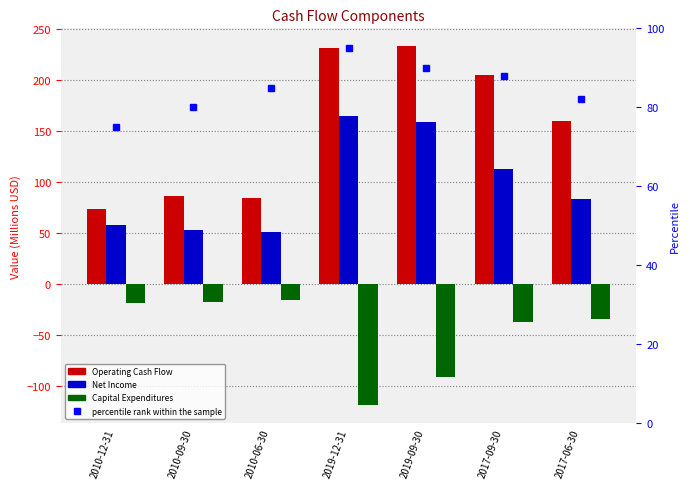

List the series in order of their peak value, lowest first.

Capital expenditures, percentile rank within the sample, Net Income, Operating Cash Flow